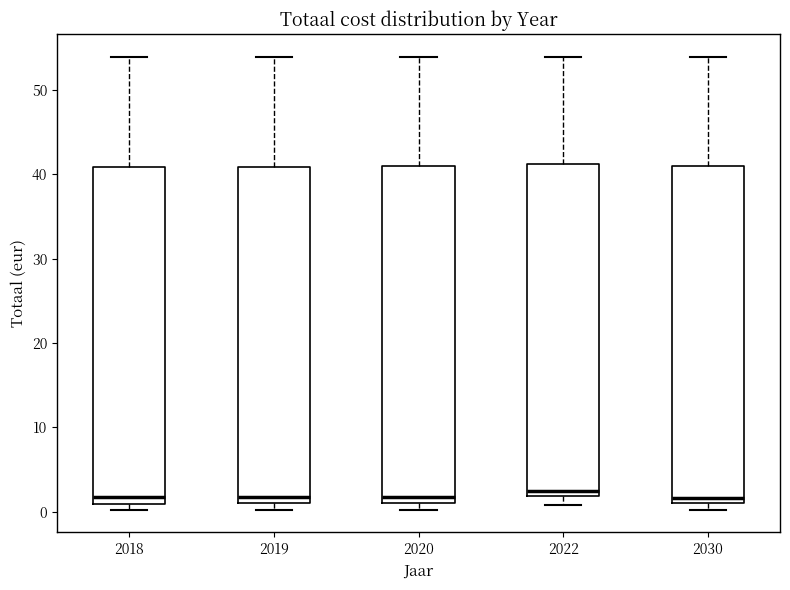

Where does the median line of the box at x = 2019 sit on the y-axis? The values are not printed on the chart, so give them approximately, as read against the axis.

2